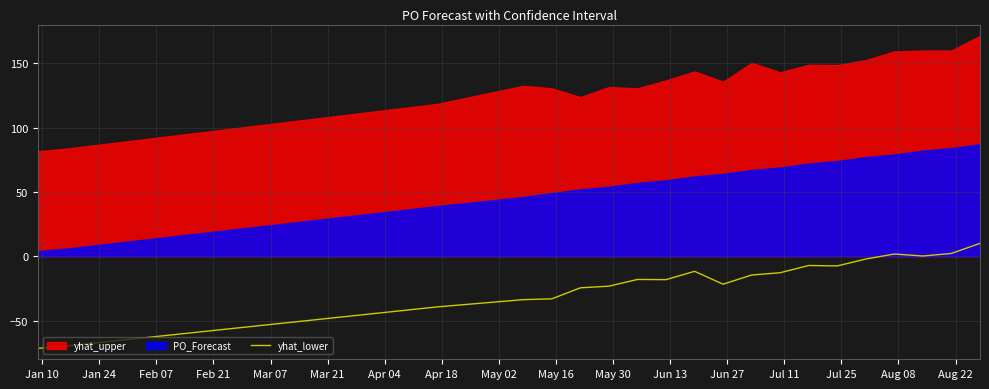

What position from the left is Aug 22?

17